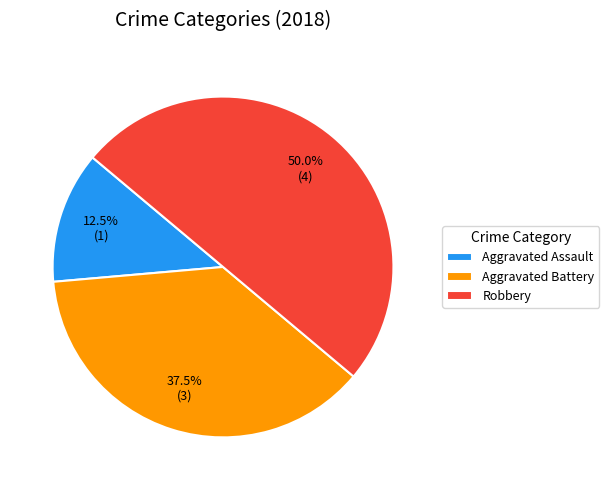

How many segments does this pie chart have?

3